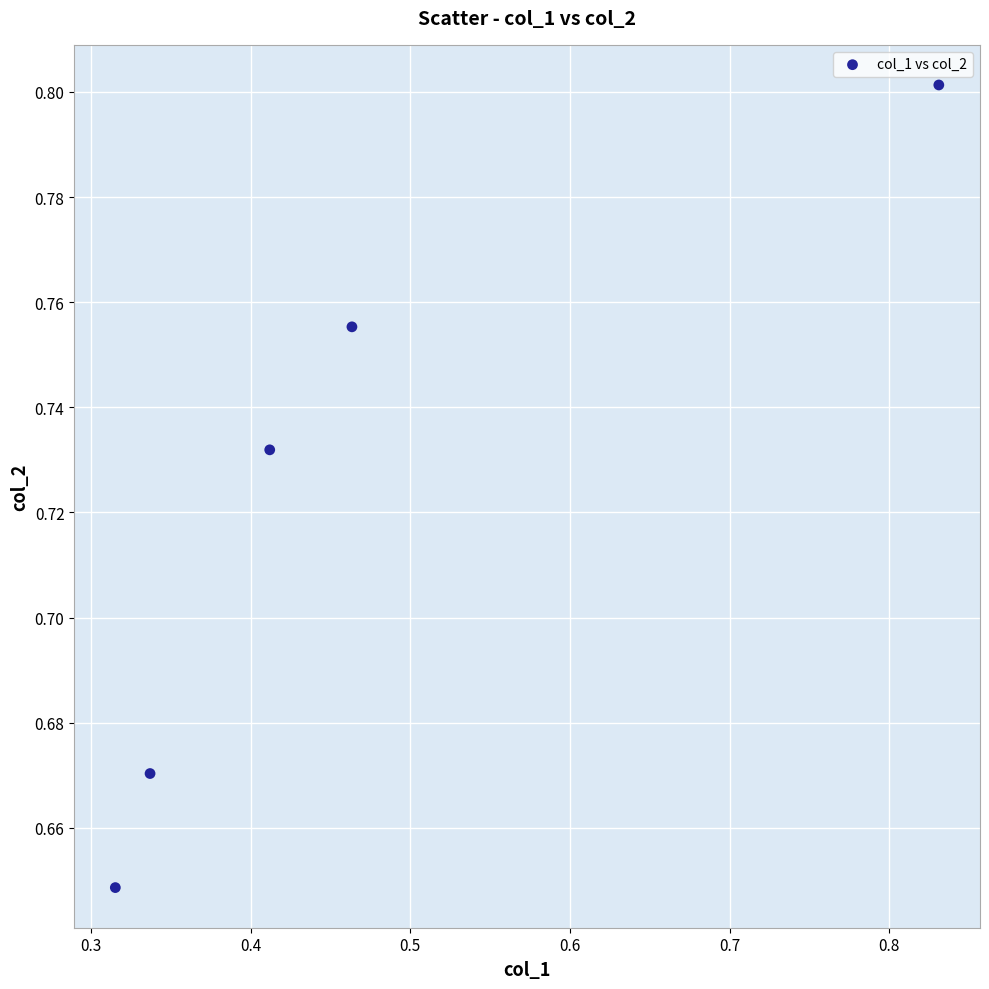

What is the average X value?

0.5